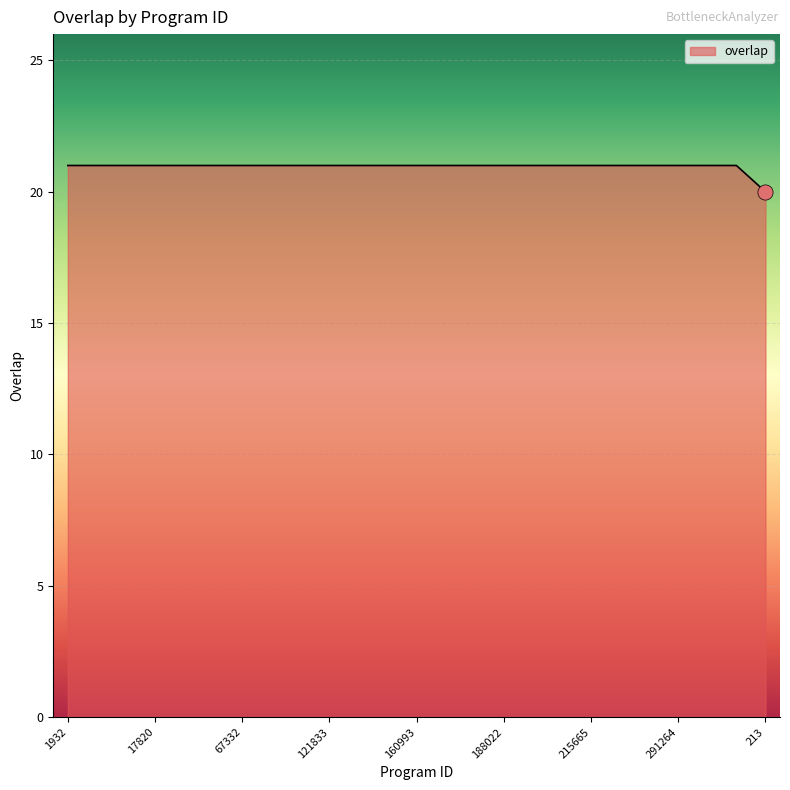

What is the smallest value displayed?

20